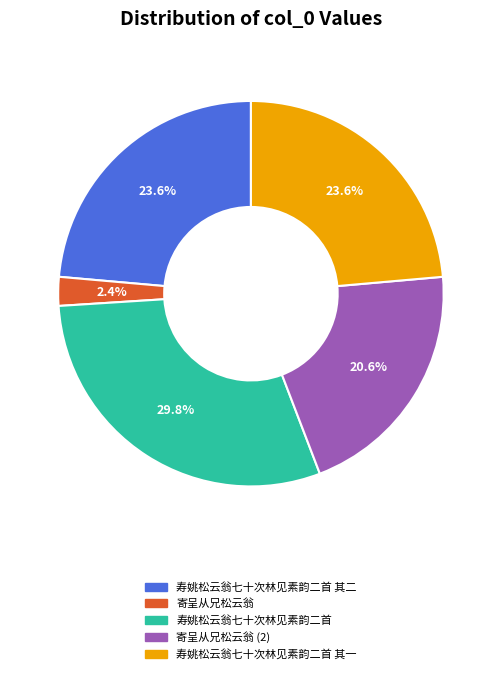

Does 寿姚松云翁七十次林见素韵二首 其二 account for over 50% of the chart?

No